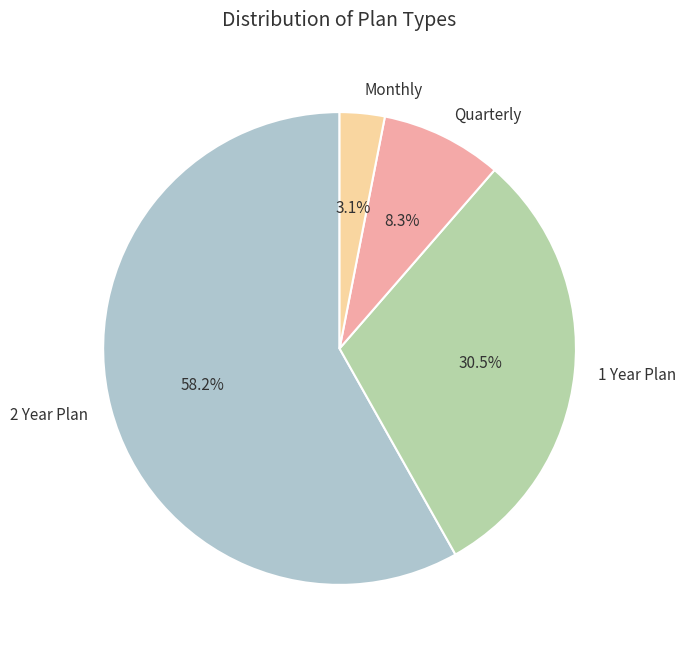

To the nearest percent, what is the combined percentage of Quarterly and 2 Year Plan?

66%